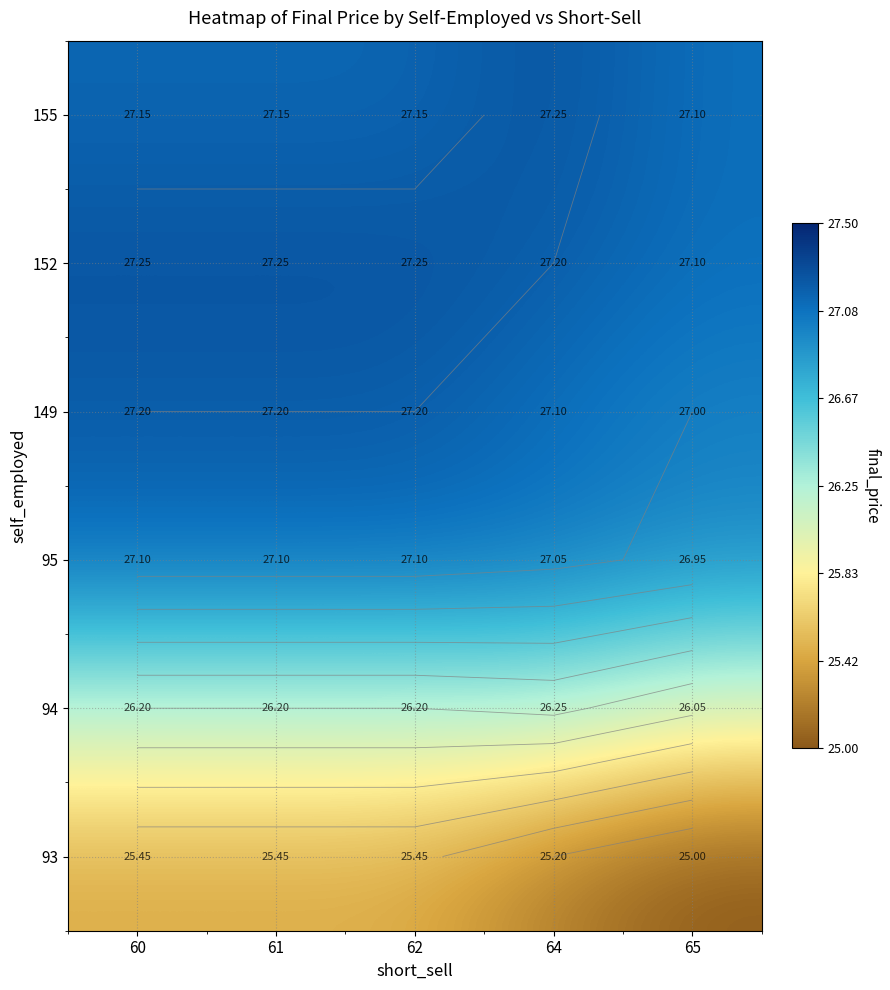

What is the average value of the 95 series?

27.1